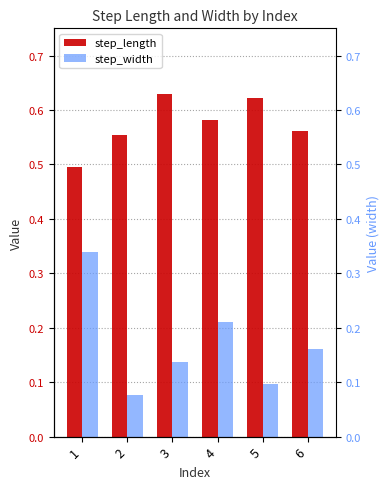

What is the average value of the step_width series?

0.2